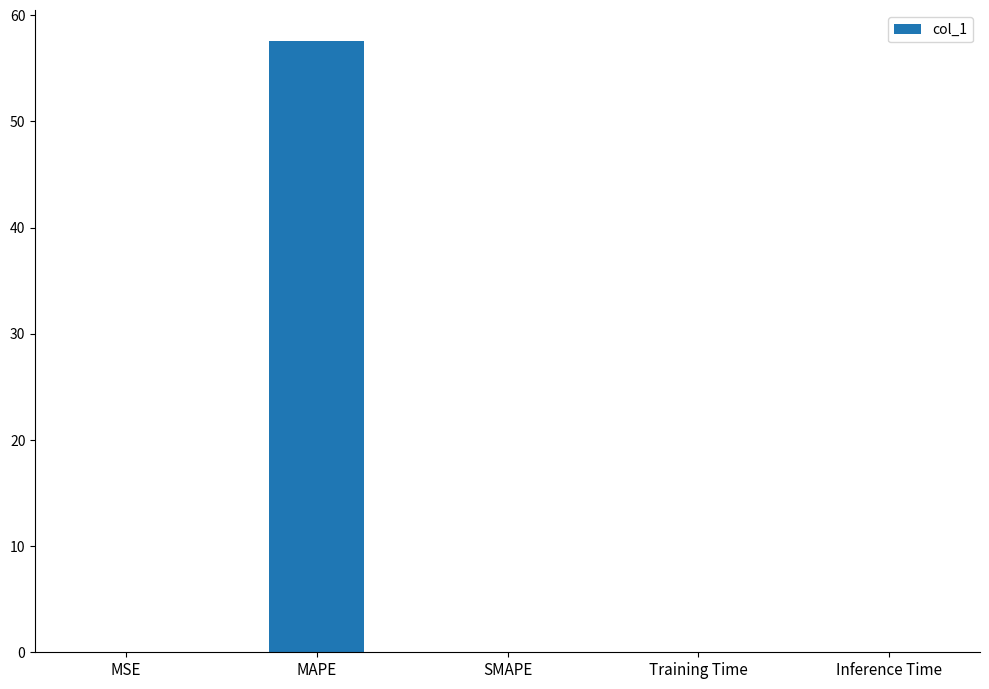

Which has a higher value, Inference Time or MAPE?

MAPE